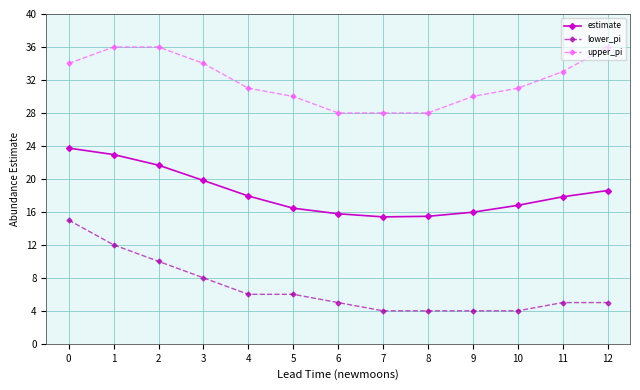

What is the maximum value shown in the chart?

36.0